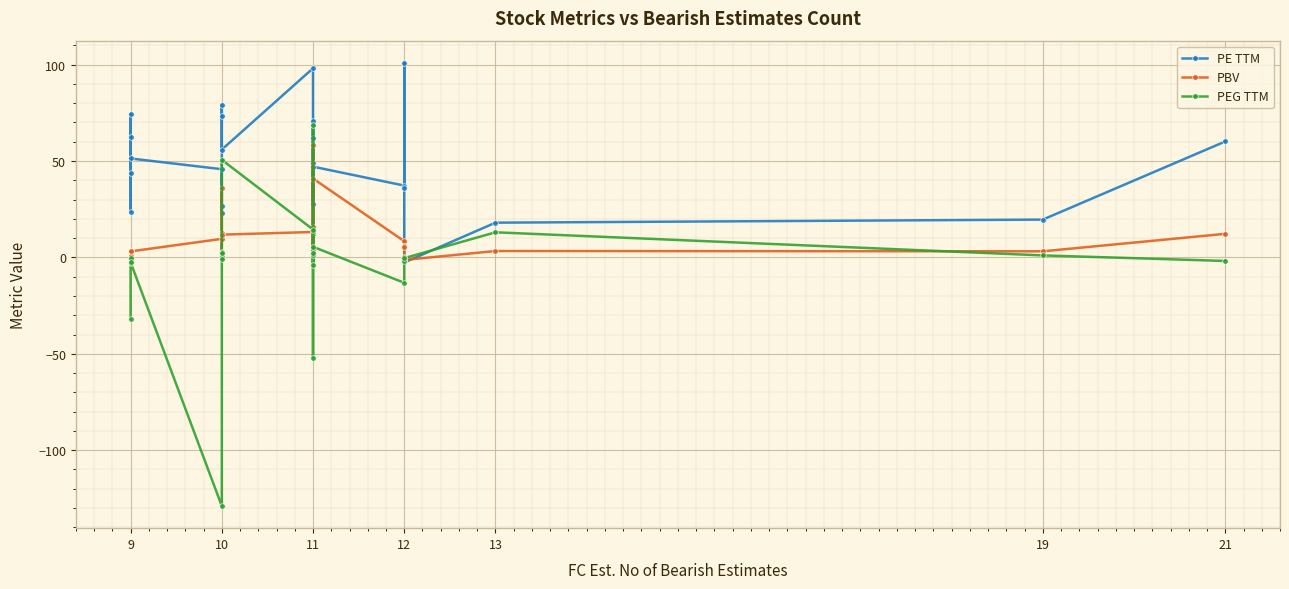

What is the value of the PBV point at the 23rd from the left?

3.3